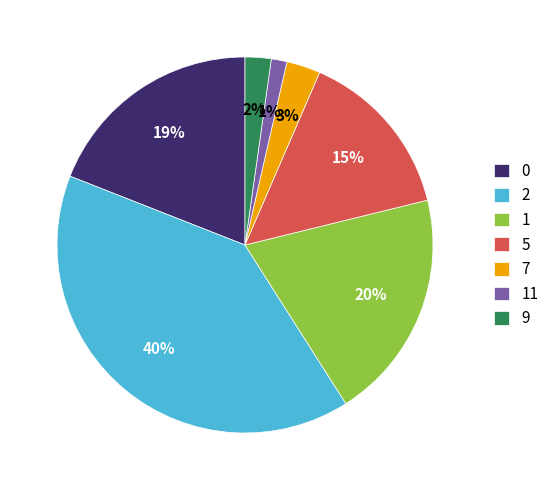

What is the largest slice in the pie chart?

2